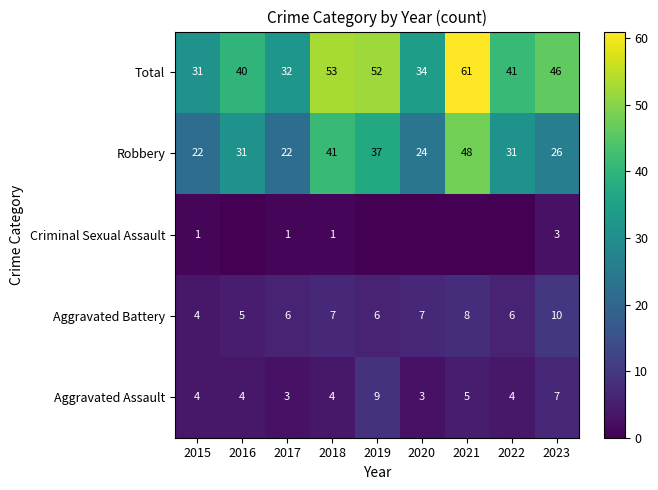

What is the sum of all Aggravated Assault values?

43